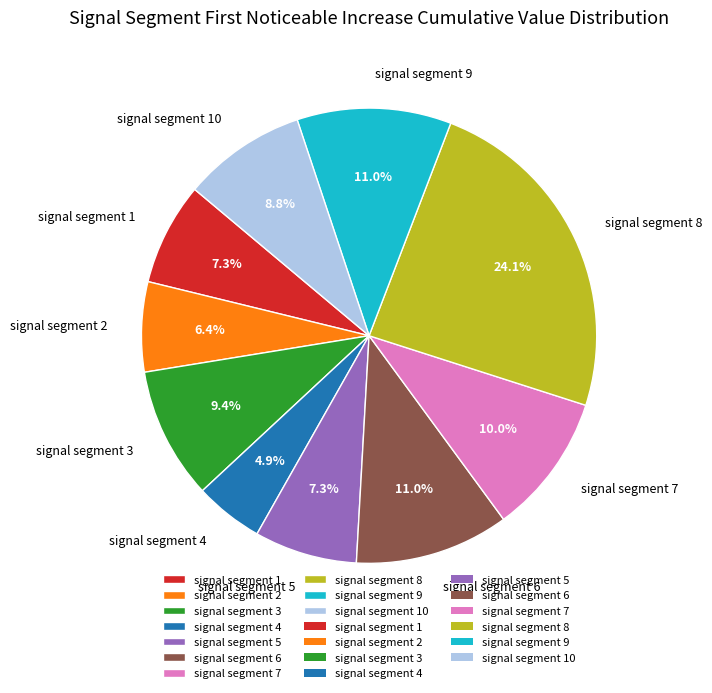

How many segments does this pie chart have?

10